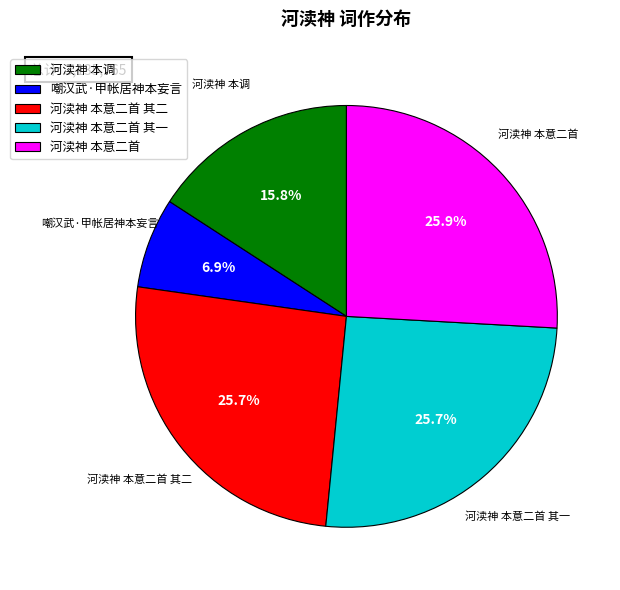

What portion of the pie excludes 河渎神 本意二首 其一?

74.3%